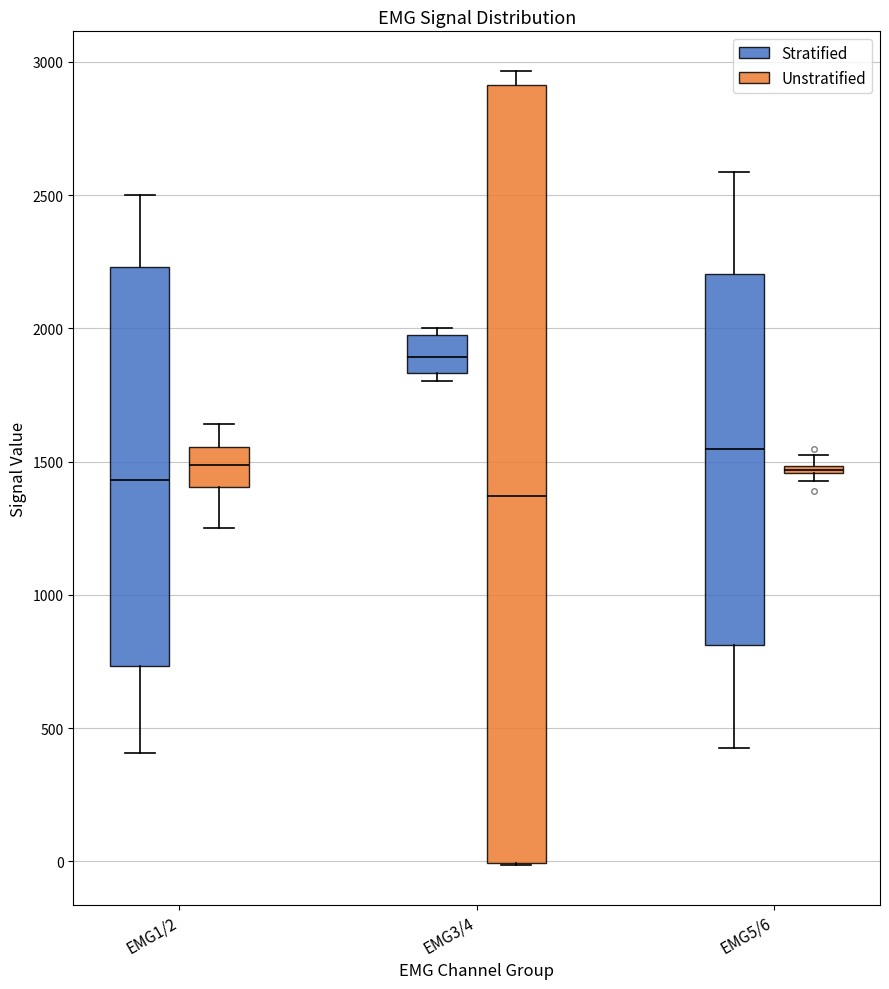

Which box is the tallest, from its lower edge to its upper edge?

EMG3/4 (Unstratified)